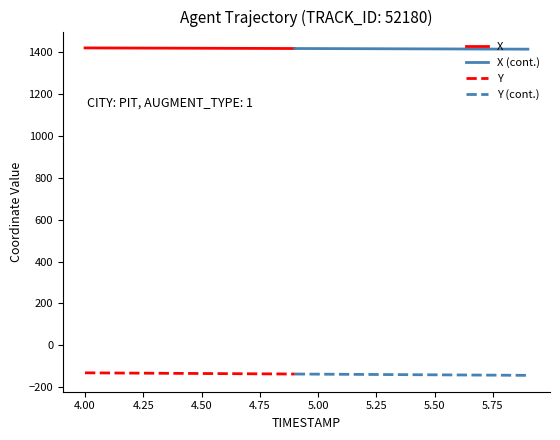

Which series has the largest total across all categories?

X